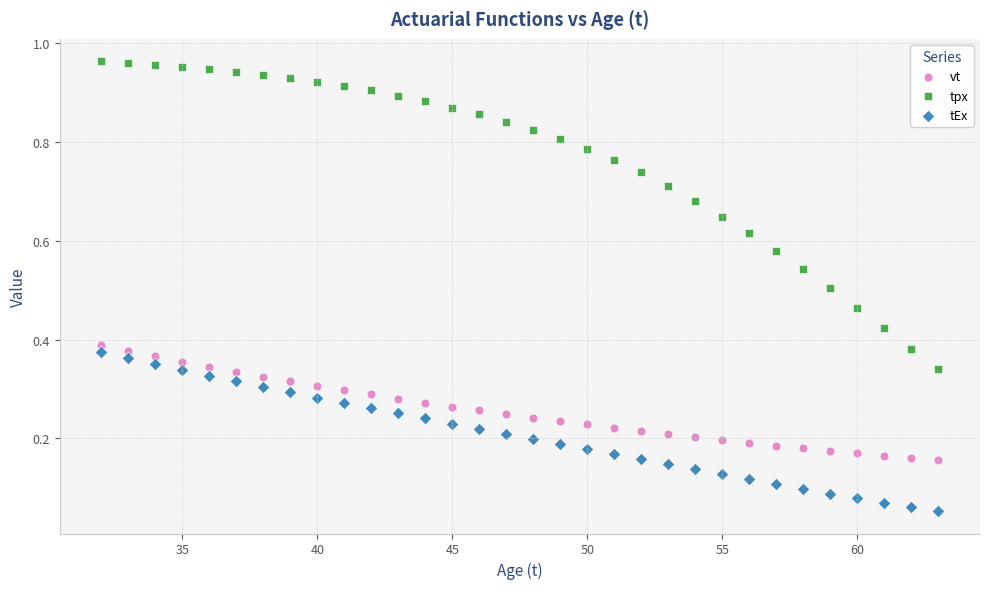

Across all data points, what is the range of X values (max minus min)?

31.0